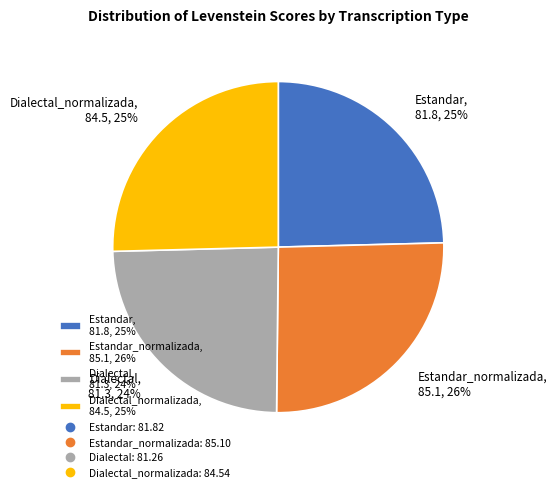

What percentage is the Dialectal, 81.3, 24% slice, to the nearest percent?

24%